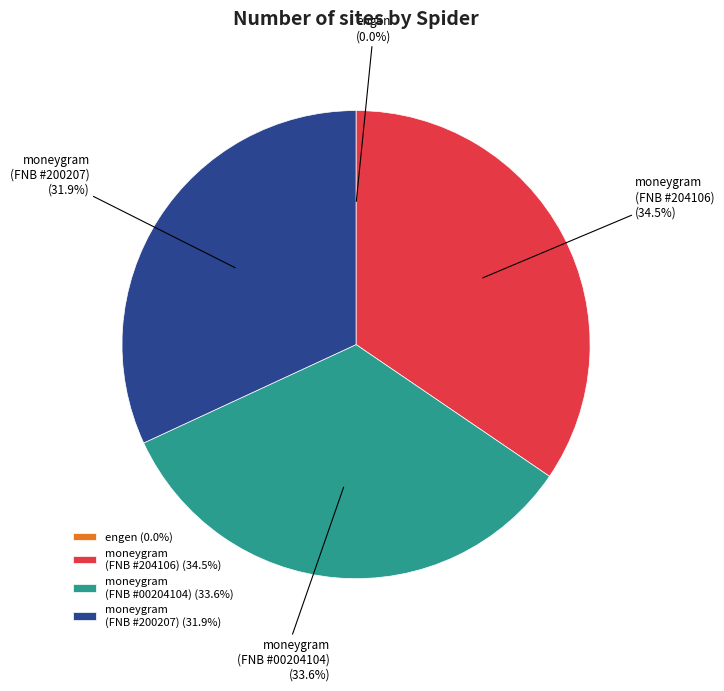

What percentage is NOT represented by moneygram (FNB #00204104)?

66.4%